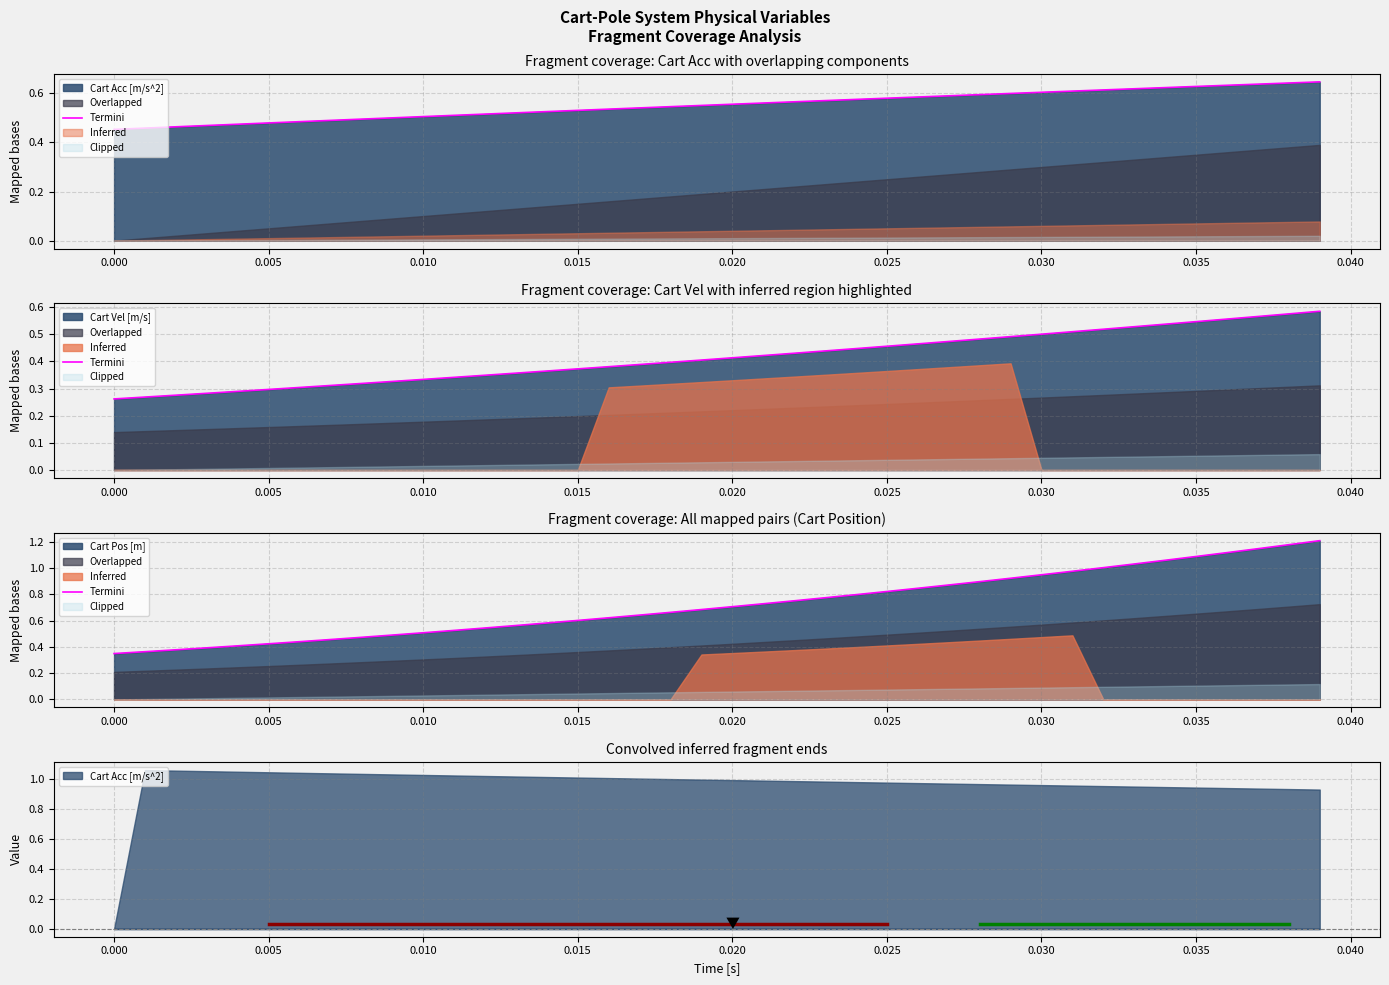

Between 0.035 and 0.005, which is larger?

0.035